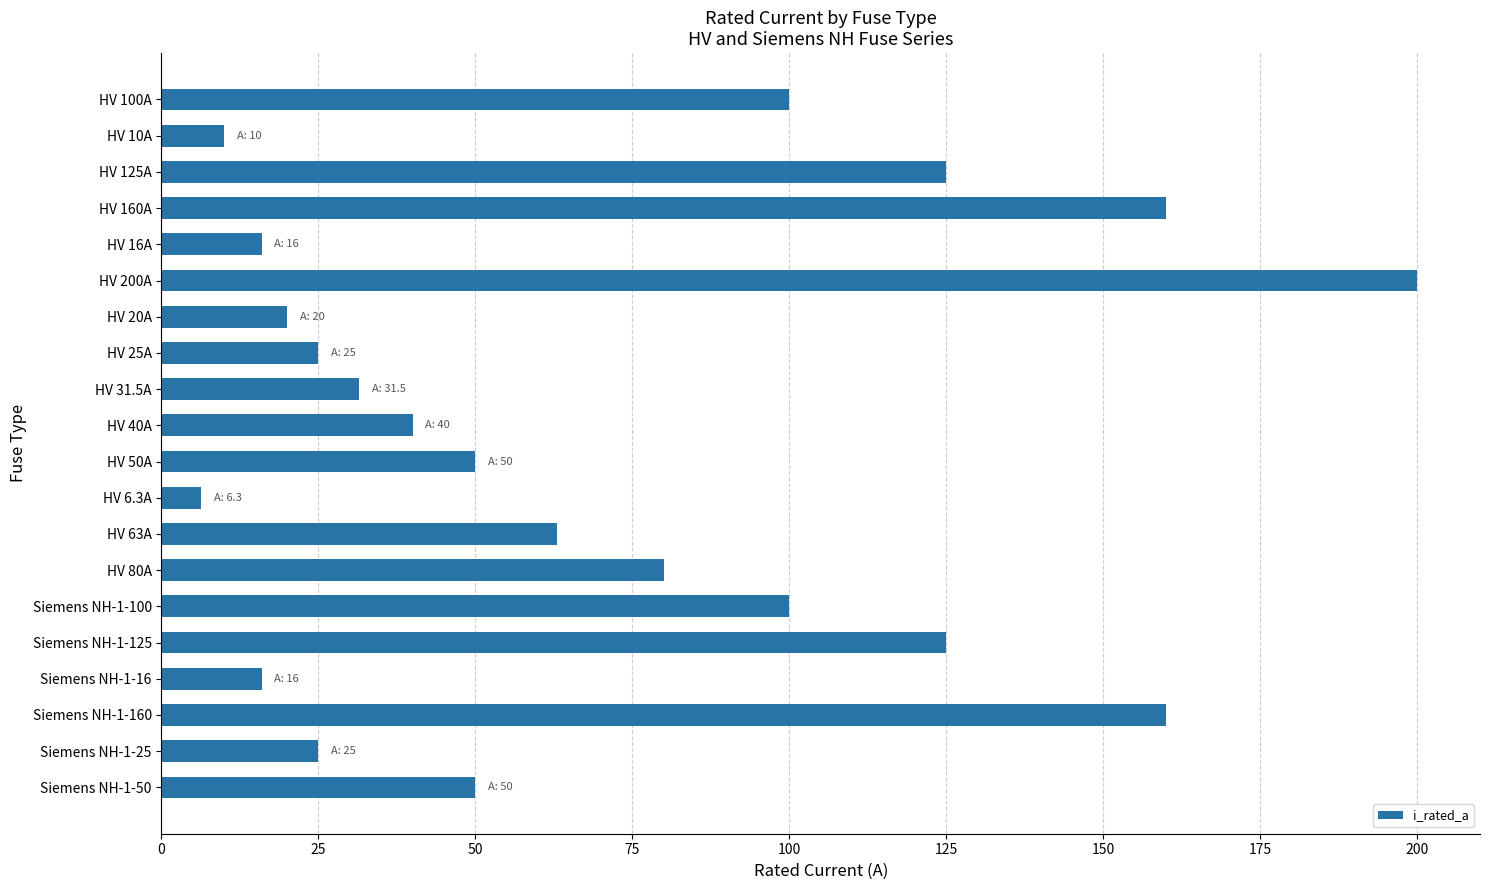

What is the label of the 16th bar from the bottom?

HV 16A